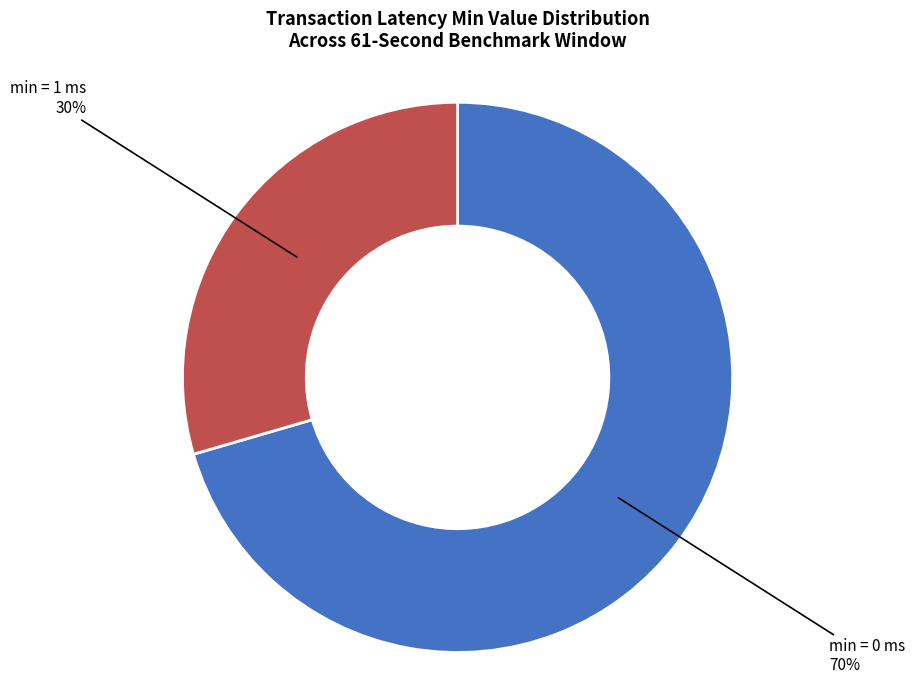

To the nearest percent, what percentage of the pie is min = 1 ms 30%?

30%